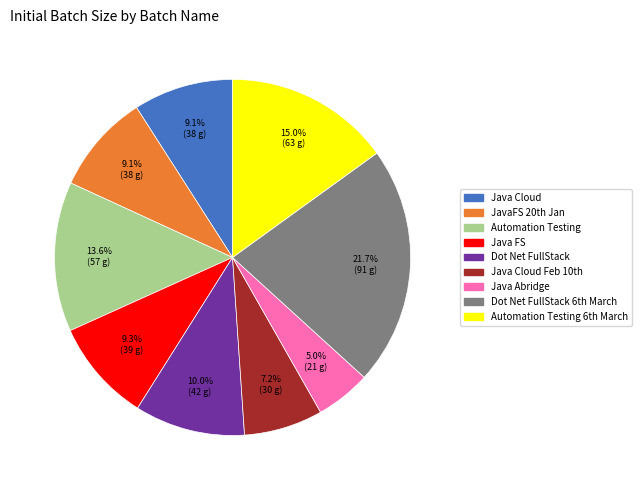

What is the total percentage of Dot Net FullStack and Java FS?

19.3%